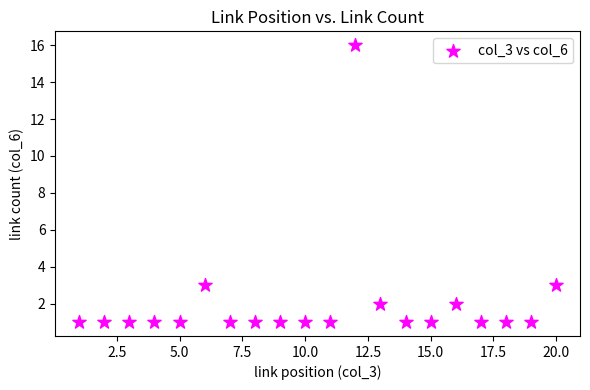

What is the range of X values (max minus min)?

19